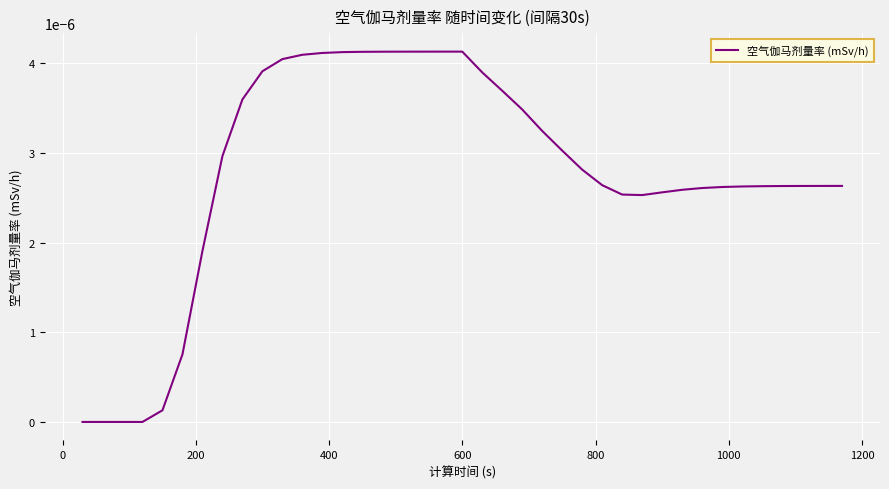

How many lines are shown in the chart?

1